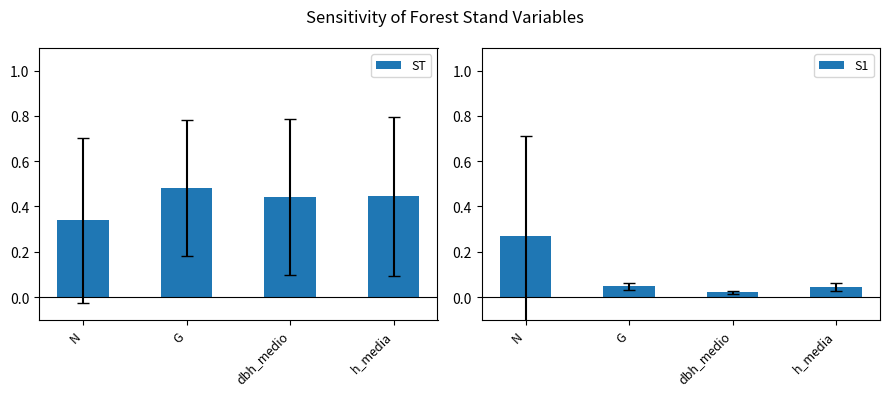

Between G and dbh_medio, which series saw the biggest shift?

ST